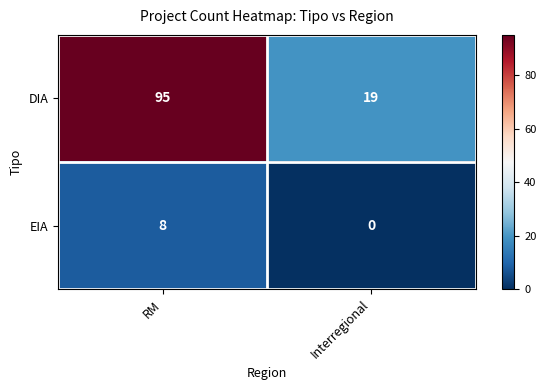

Between RM and Interregional, which series saw the biggest shift?

DIA